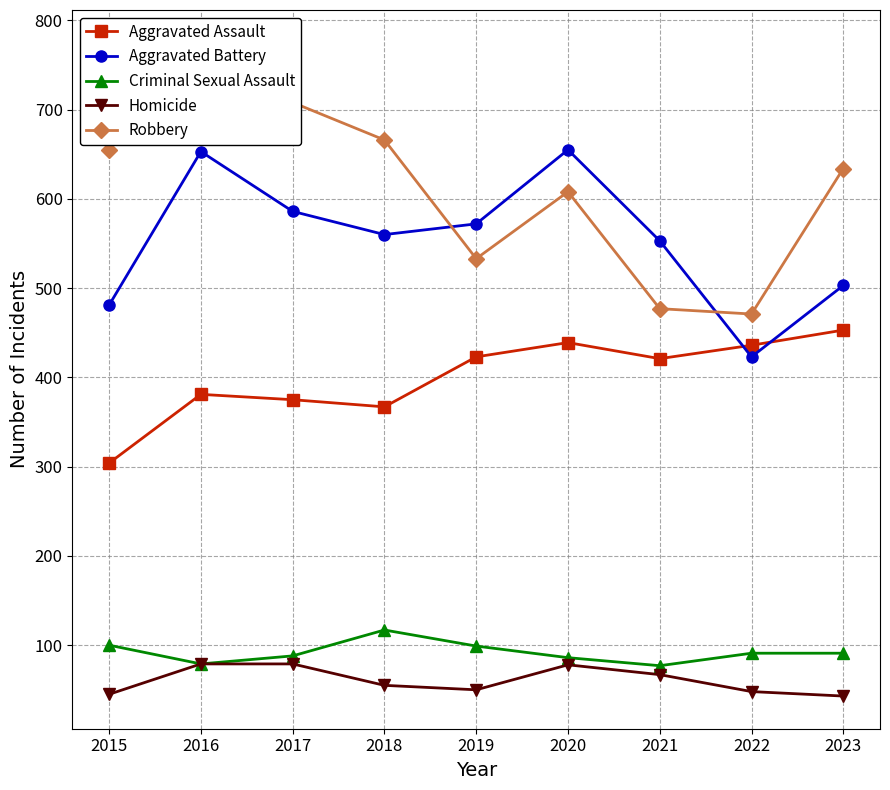

True or false: Criminal Sexual Assault and Robbery intersect in this chart.

False